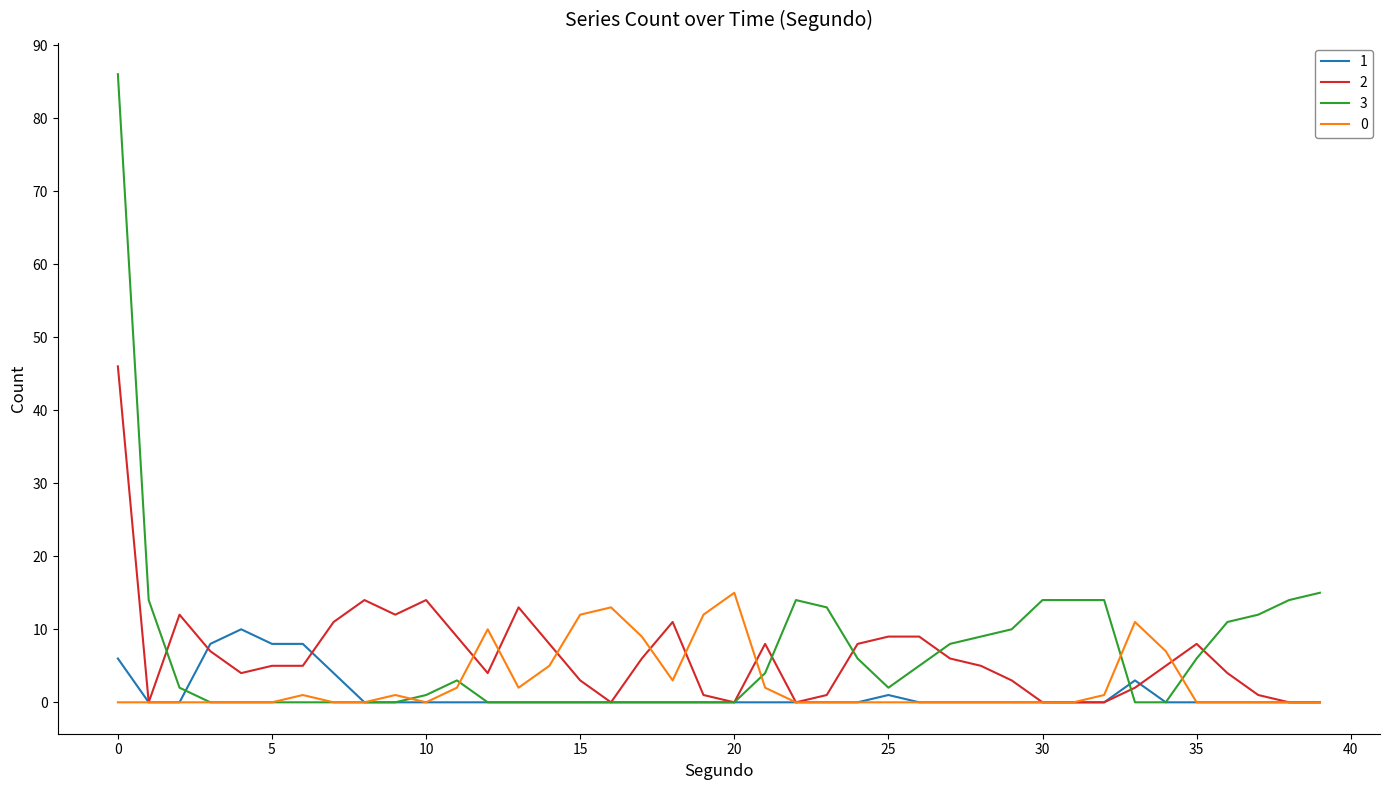

How many series are shown in this chart?

4